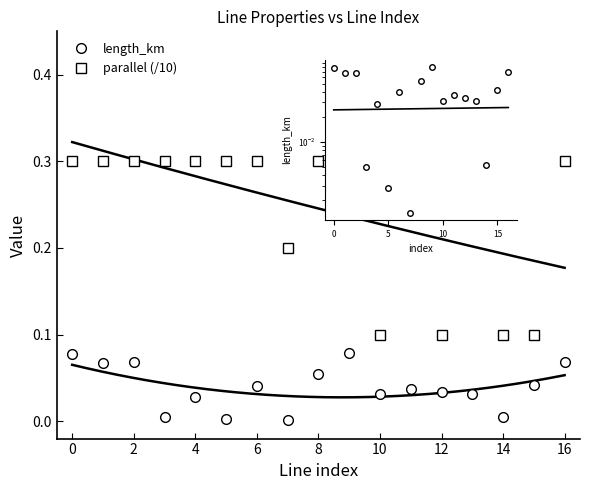

At 12, list the series in order from largest to smallest.

parallel (/10), length_km